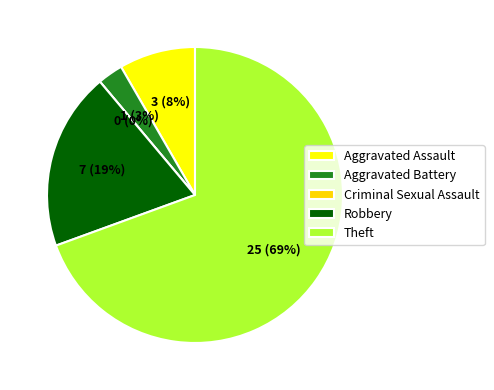

Combined, what portion of the pie is Robbery and Theft?

88.9%